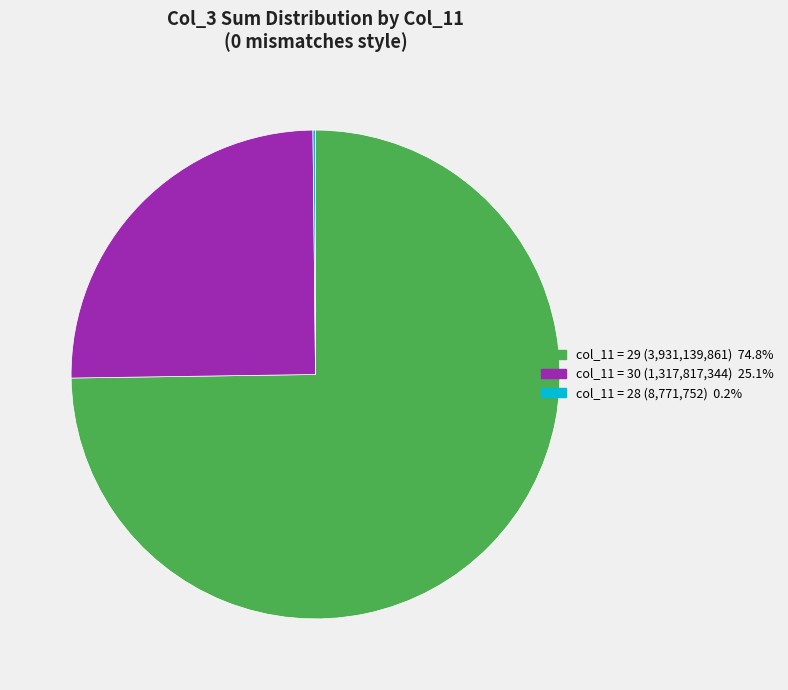

What is the ratio of the value at col_11 = 29 (3,931,139,861) 74.8% to the value at col_11 = 30 (1,317,817,344) 25.1%?

3.0